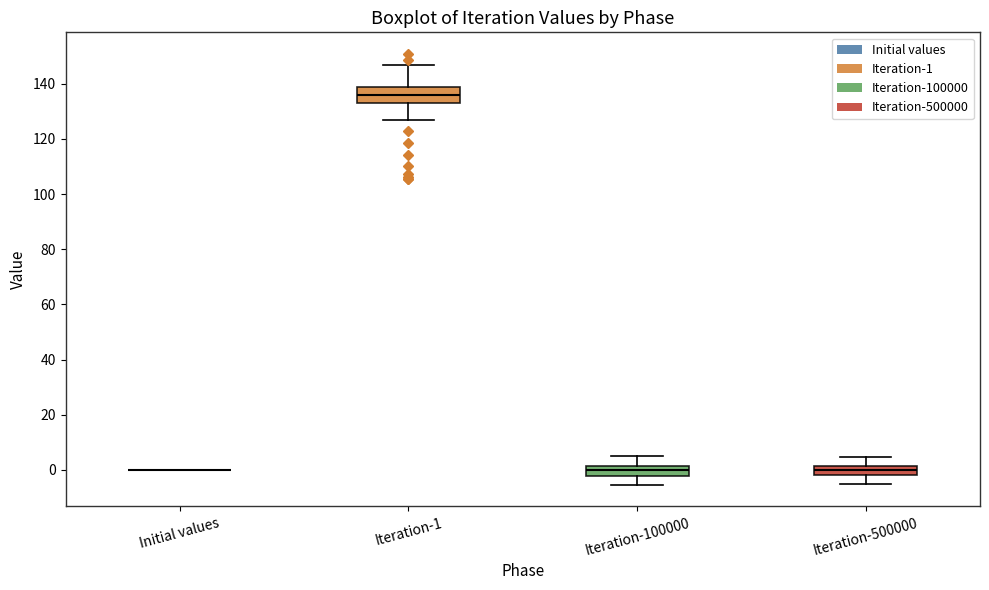

Reading left to right, read every box against the y-axis: the position of its median line, the range the box covers, and the ends of its whiskers. The values are not printed on the chart, so give them approximately, as read against the axis.

Initial values: box collapsed to a line at 0, whiskers 0 to 0
Iteration-1: median 136, box 132 to 138, whiskers 126 to 146
Iteration-100000: median 0, box -2 to 2, whiskers -6 to 6
Iteration-500000: median 0, box -2 to 2, whiskers -6 to 4